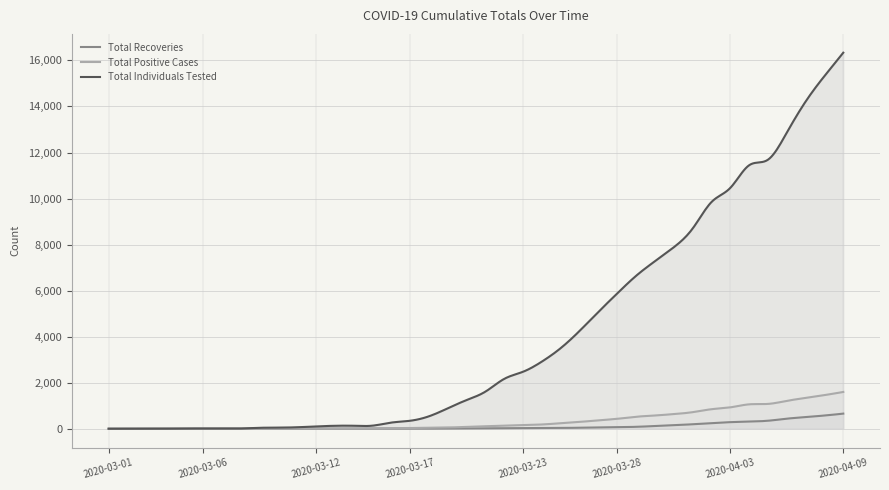

Reading right to left, extract all data points from this chart.

Total Recoveries: 2020-04-09=657	2020-04-08=574	2020-04-07=506	2020-04-06=437	2020-04-05=347	2020-04-04=311	2020-04-03=286	2020-04-02=243	2020-04-01=195	2020-03-31=150	2020-03-30=117	2020-03-29=83	2020-03-28=69	2020-03-27=60	2020-03-26=45	2020-03-25=33	2020-03-24=30	2020-03-23=21	2020-03-22=17	2020-03-21=13	2020-03-20=11	2020-03-19=8	2020-03-18=4	2020-03-17=1	2020-03-16=0	2020-03-15=0	2020-03-14=0	2020-03-13=0	2020-03-12=0	2020-03-11=0	2020-03-10=0	2020-03-09=0	2020-03-08=0	2020-03-07=0	2020-03-06=0	2020-03-05=0	2020-03-04=0	2020-03-03=0	2020-03-02=0	2020-03-01=0
Total Positive Cases: 2020-04-09=1598	2020-04-08=1461	2020-04-07=1339	2020-04-06=1210	2020-04-05=1078	2020-04-04=1060	2020-04-03=928	2020-04-02=848	2020-04-01=719	2020-03-31=636	2020-03-30=575	2020-03-29=521	2020-03-28=432	2020-03-27=365	2020-03-26=296	2020-03-25=239	2020-03-24=185	2020-03-23=158	2020-03-22=133	2020-03-21=108	2020-03-20=82	2020-03-19=52	2020-03-18=42	2020-03-17=31	2020-03-16=24	2020-03-15=22	2020-03-14=18	2020-03-13=17	2020-03-12=16	2020-03-11=13	2020-03-10=12	2020-03-09=7	2020-03-08=0	2020-03-07=0	2020-03-06=0	2020-03-05=0	2020-03-04=0	2020-03-03=0	2020-03-02=0	2020-03-01=0
Total Individuals Tested: 2020-04-09=16336	2020-04-08=15320	2020-04-07=14213	2020-04-06=12860	2020-04-05=11686	2020-04-04=11445	2020-04-03=10461	2020-04-02=9845	2020-04-01=8693	2020-03-31=7881	2020-03-30=7275	2020-03-29=6642	2020-03-28=5878	2020-03-27=5077	2020-03-26=4249	2020-03-25=3502	2020-03-24=2917	2020-03-23=2476	2020-03-22=2166	2020-03-21=1611	2020-03-20=1245	2020-03-19=886	2020-03-18=539	2020-03-17=346	2020-03-16=267	2020-03-15=133	2020-03-14=129	2020-03-13=128	2020-03-12=101	2020-03-11=64	2020-03-10=49	2020-03-09=40	2020-03-08=10	2020-03-07=10	2020-03-06=10	2020-03-05=10	2020-03-04=3	2020-03-03=2	2020-03-02=1	2020-03-01=0